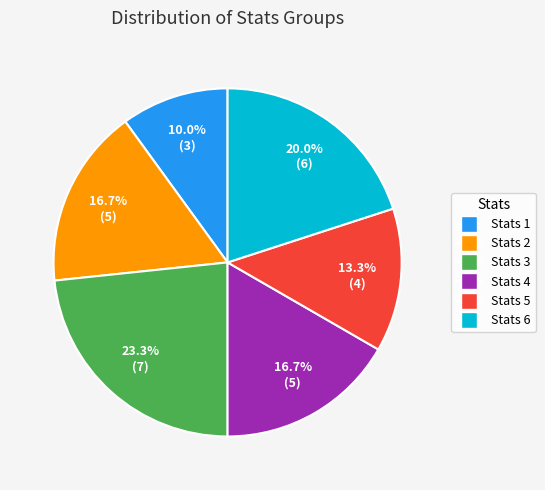

Does any single category account for the majority?

No